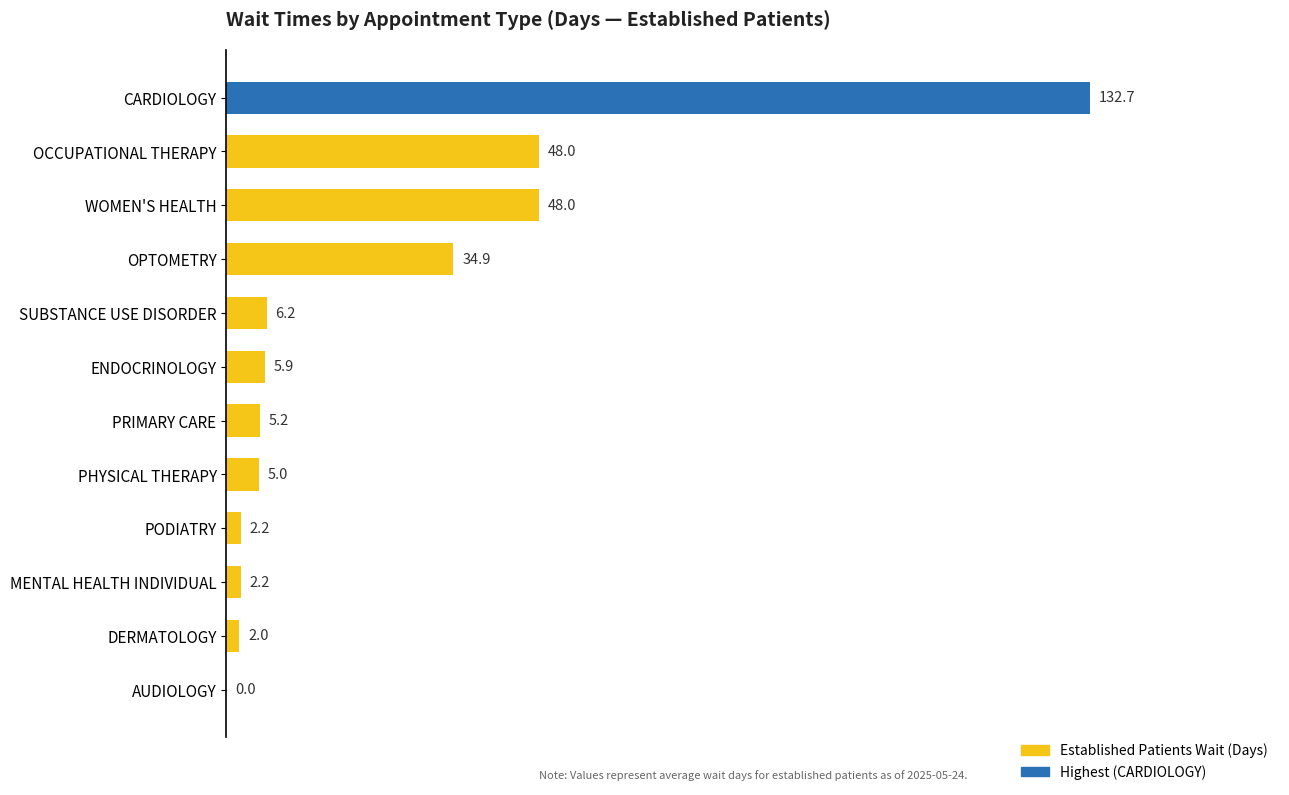

Between OPTOMETRY and OCCUPATIONAL THERAPY, which is larger?

OCCUPATIONAL THERAPY